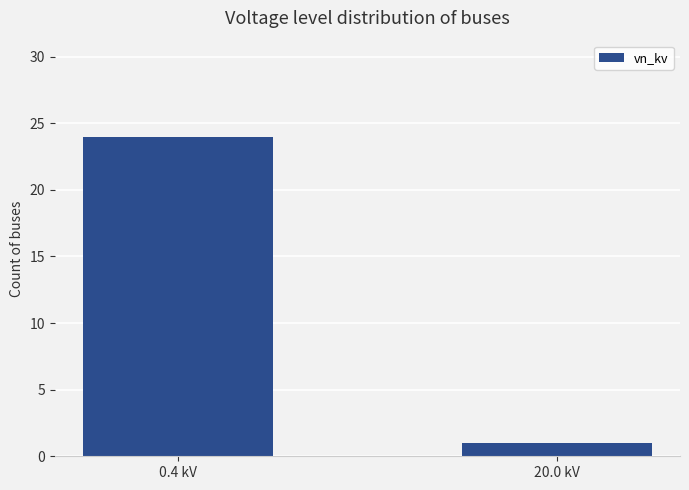

What is the value of the 1st bar from the left?

24